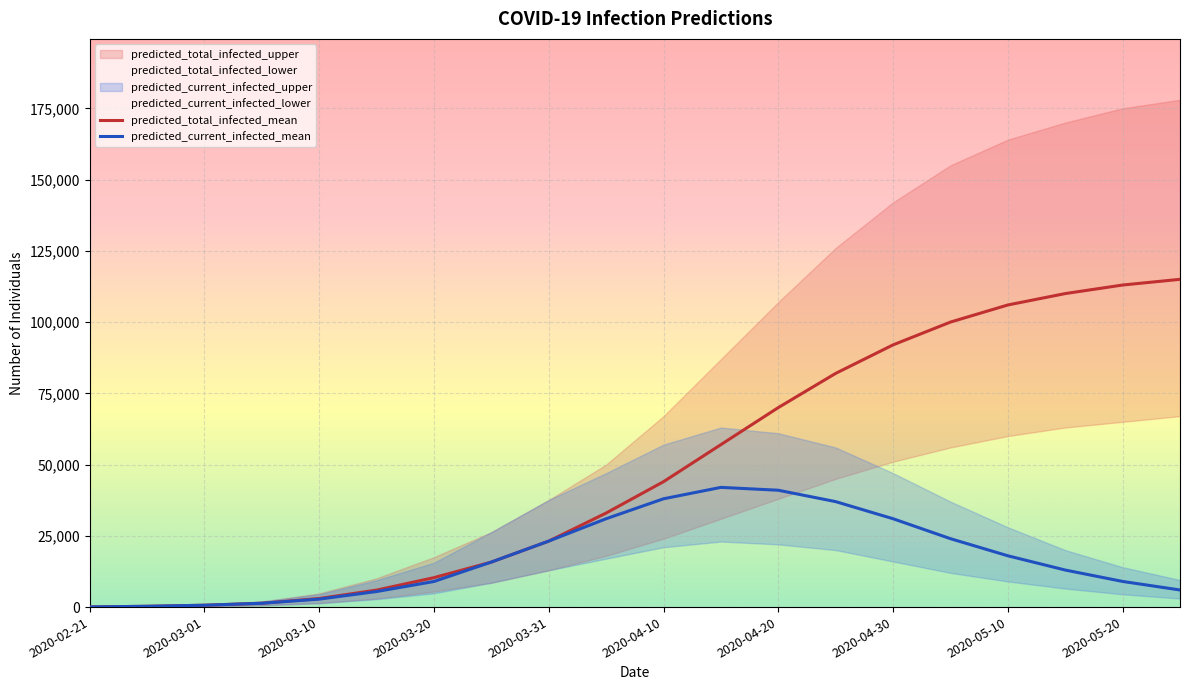

What is the maximum value for predicted_current_infected_mean?

42000